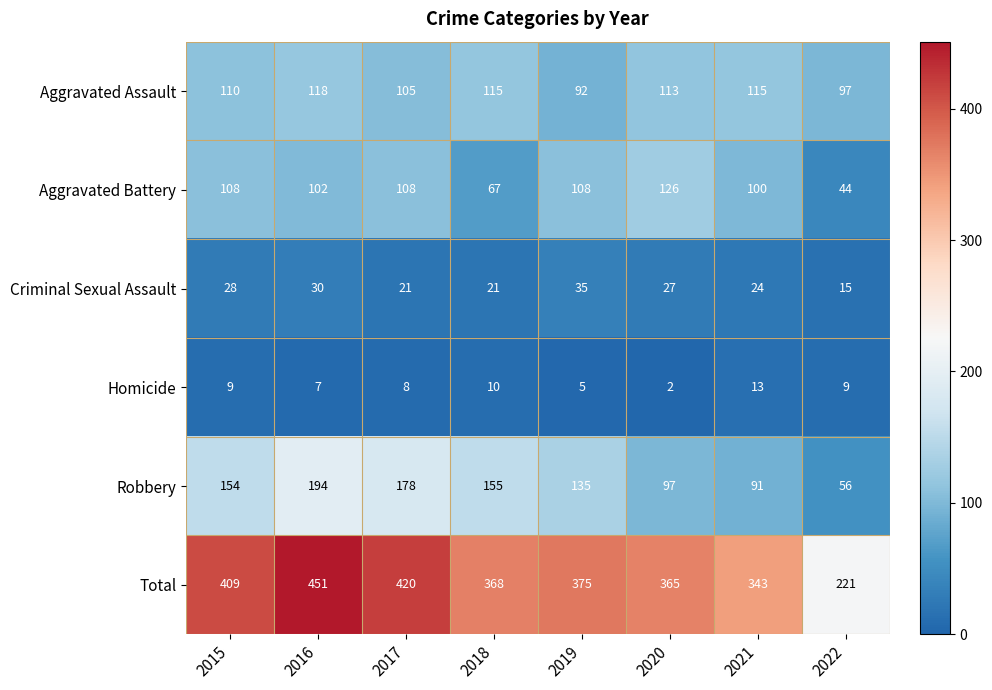

Where is Criminal Sexual Assault nearest to the value 25?

2021